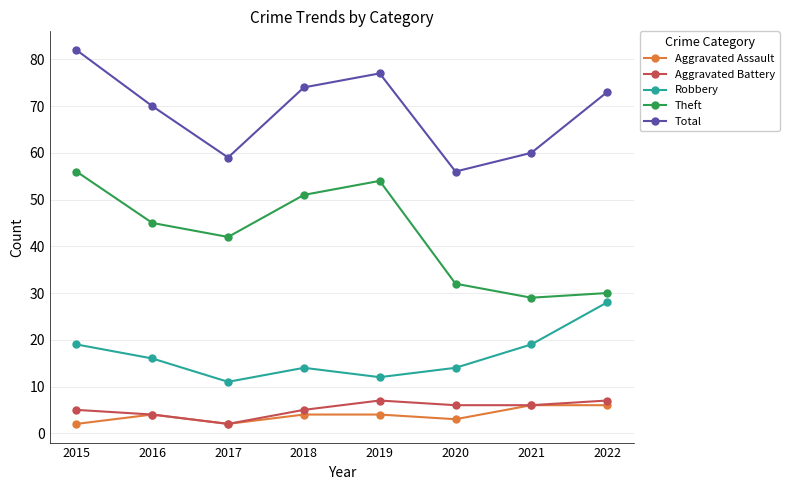

At how many categories does at least one series exceed 78?

1